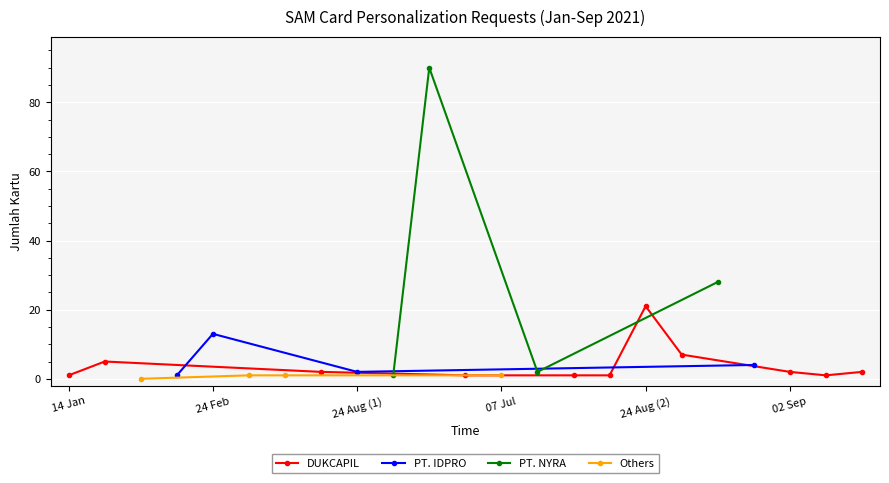

What is the difference between the maximum and minimum values?

90